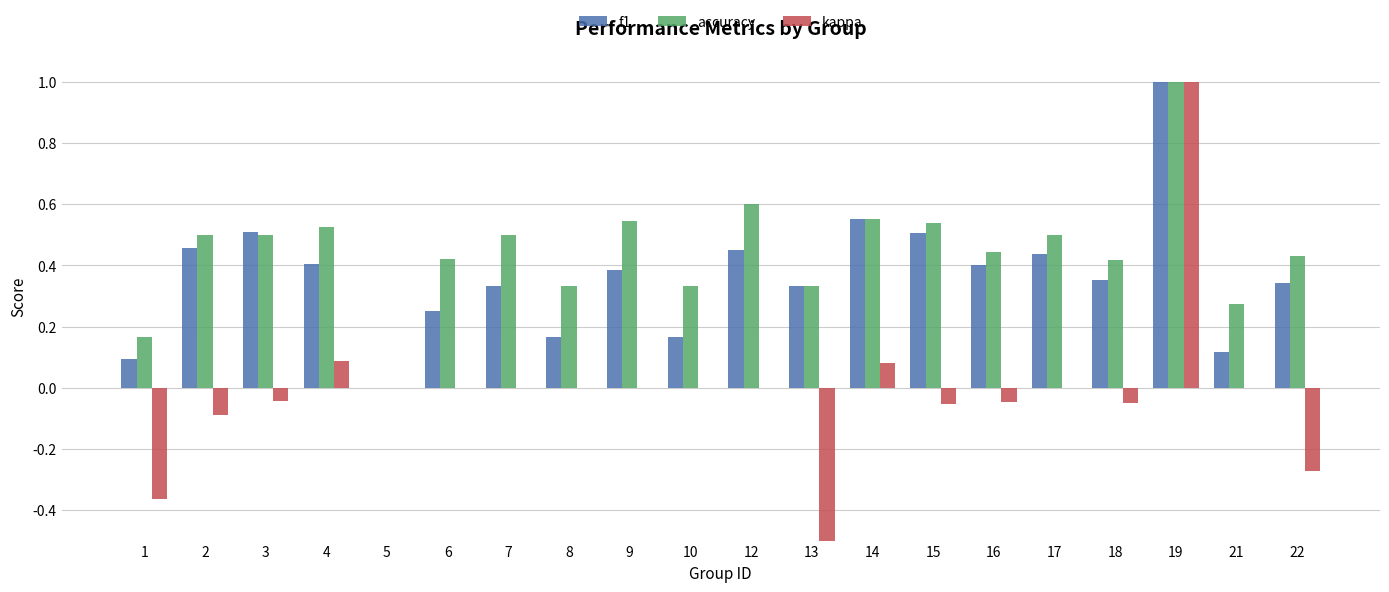

Count the number of data series in this chart.

3